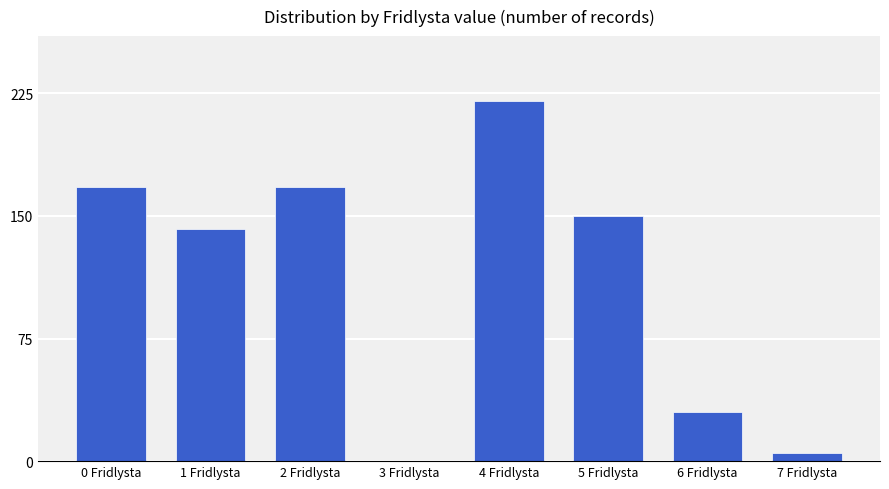

Reading right to left, list all the values displayed in this chart.

7 Fridlysta=5	6 Fridlysta=30	5 Fridlysta=150	4 Fridlysta=220	3 Fridlysta=0	2 Fridlysta=168	1 Fridlysta=142	0 Fridlysta=168